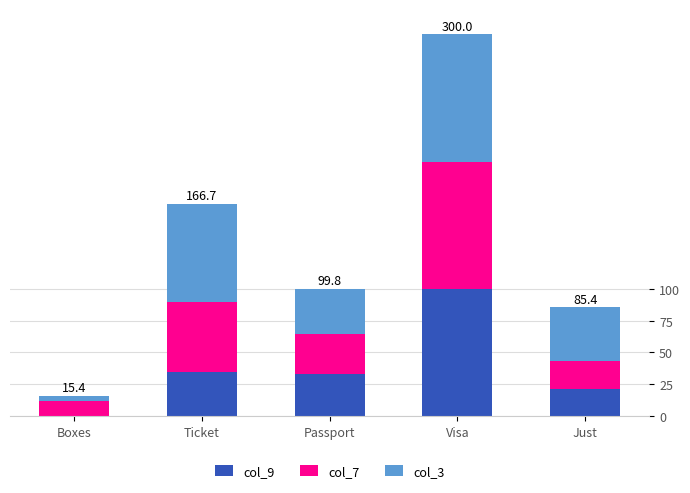

What is the maximum value for col_3?

100.0